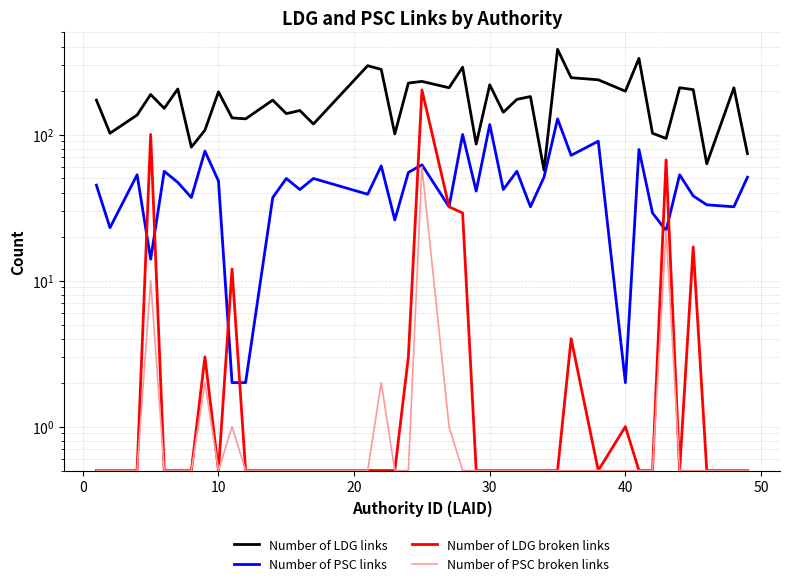

In Number of PSC broken links, how many points are higher than both neighbors (excluding endpoints)?

6